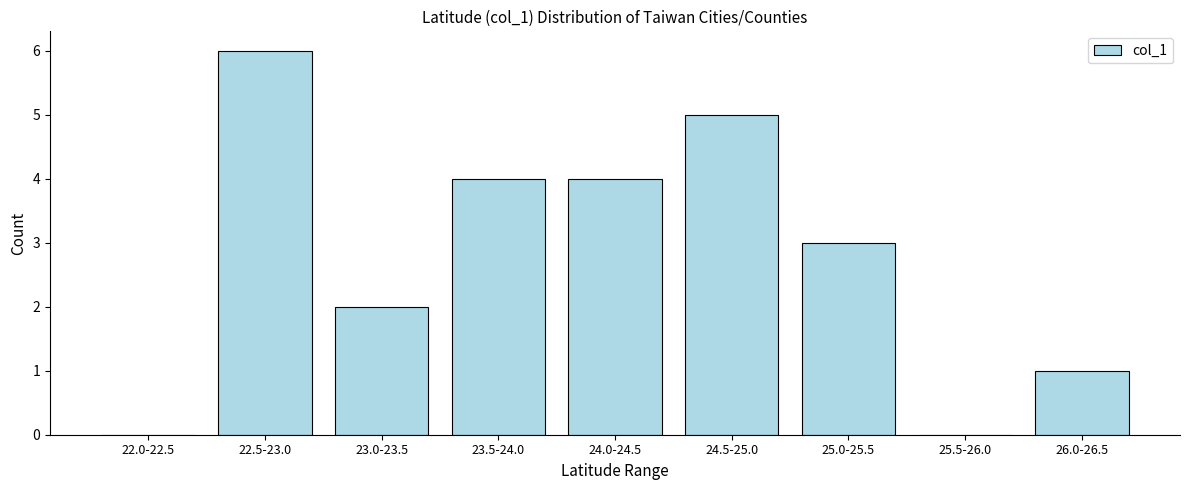

Reading left to right, list all the values displayed in this chart.

22.0-22.5=0	22.5-23.0=6	23.0-23.5=2	23.5-24.0=4	24.0-24.5=4	24.5-25.0=5	25.0-25.5=3	25.5-26.0=0	26.0-26.5=1